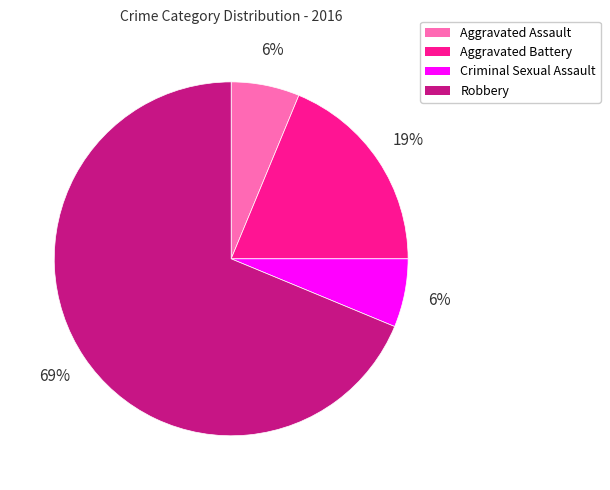

Is it true that Aggravated Battery is 19% of the pie?

True